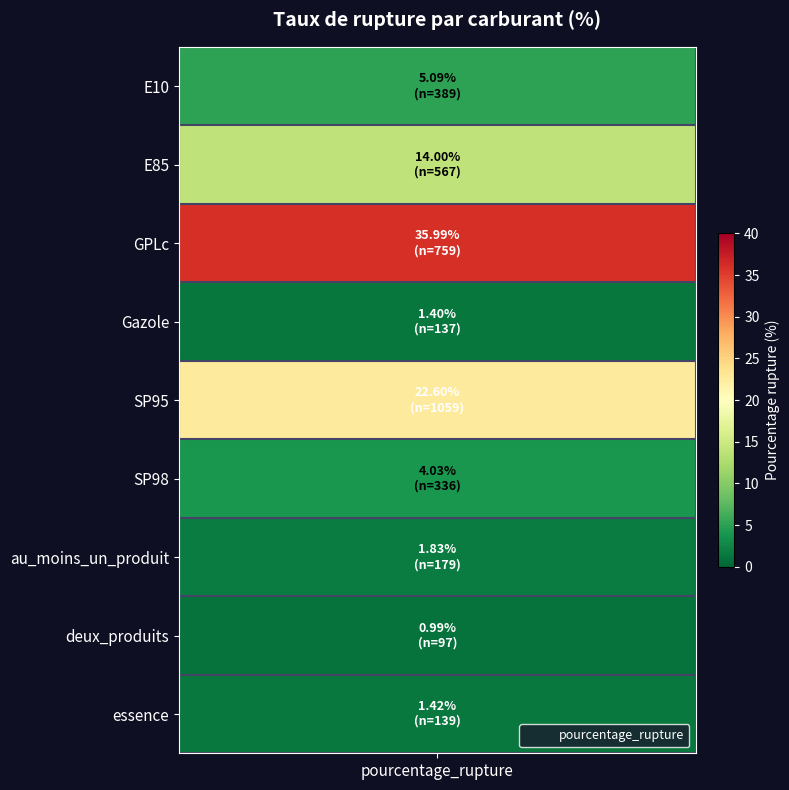

What is the minimum value shown in the chart?

1.0